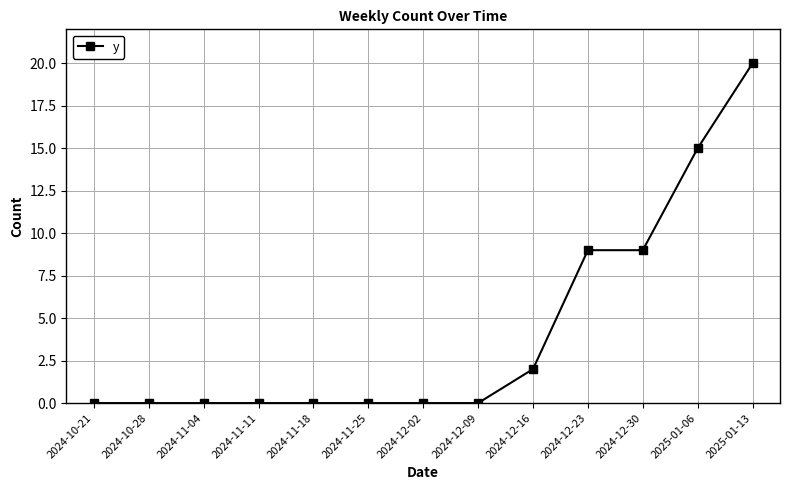

What is the label of the 7th point from the left?

2024-12-02